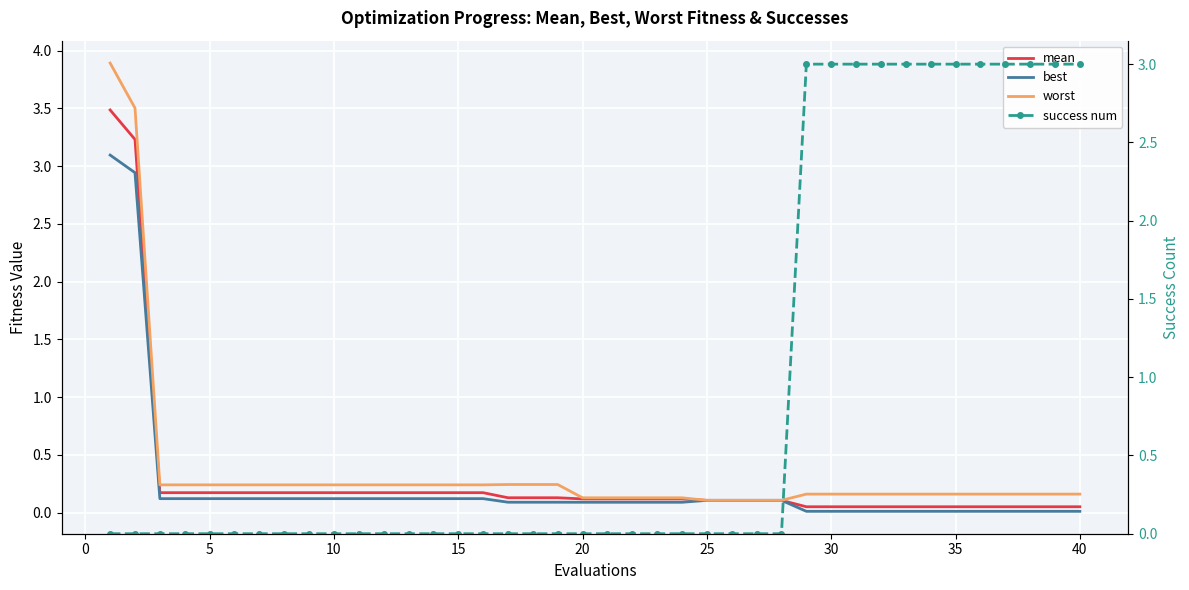

What are all the series names shown in the legend?

mean, best, worst, success num